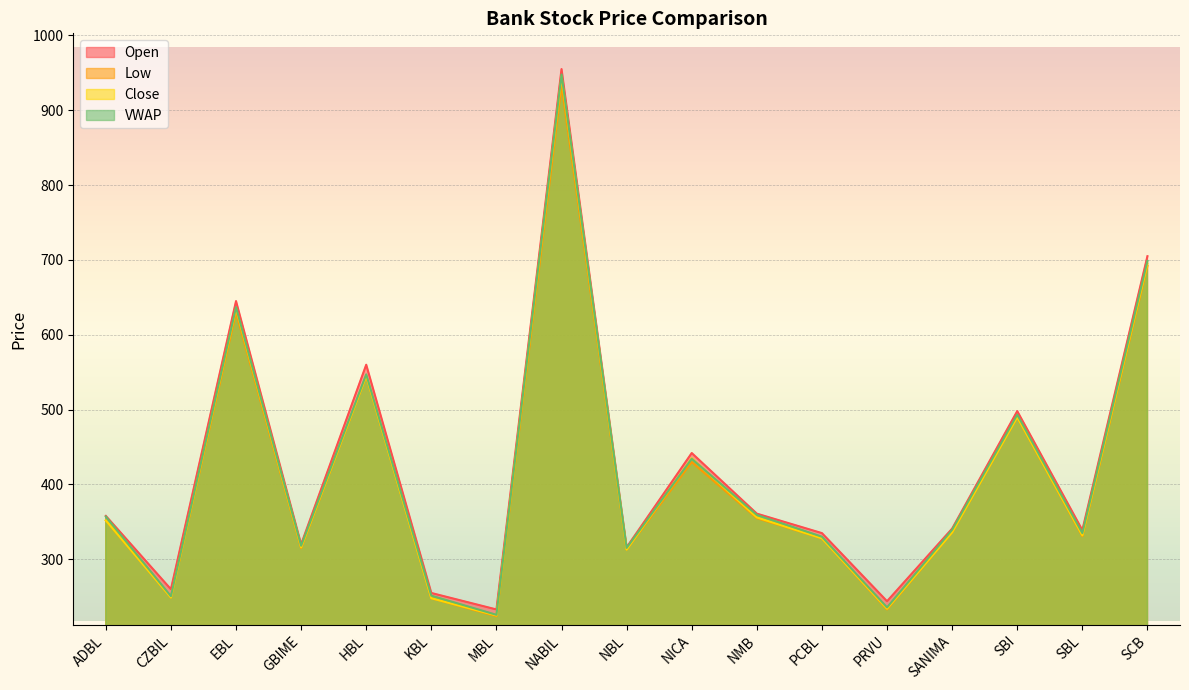

What position from the left is SBL?

16